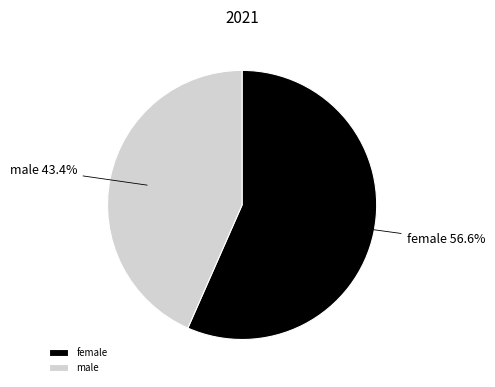

What is the total percentage of female and male?

100.0%